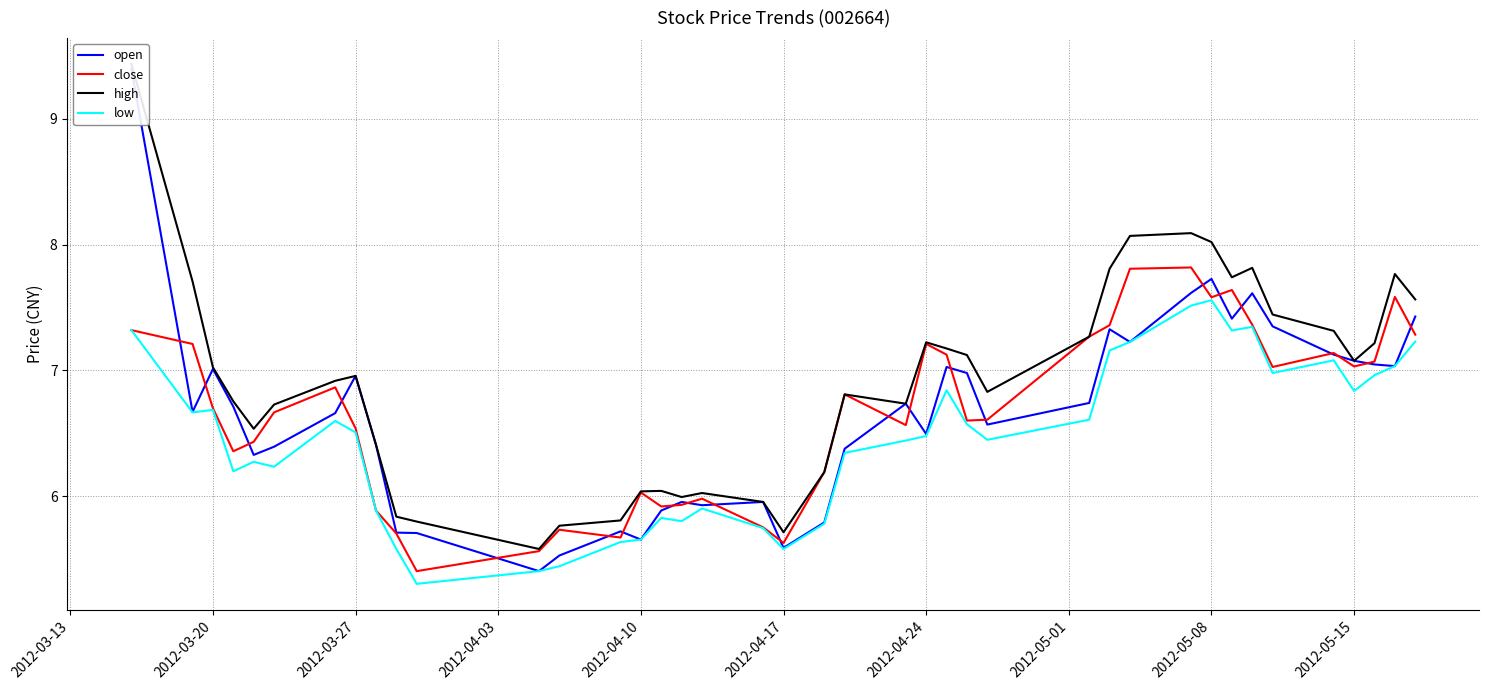

Reading left to right, list all the values displayed in this chart.

open: 9.4	6.7	7.0	6.7	6.3	6.4	6.7	7.0	6.4	5.7	5.7	5.4	5.5	5.7	5.7	5.9	6.0	5.9	6.0	5.6	5.8	6.4	6.7	6.5	7.0	7.0	6.6	6.7	7.3	7.2	7.6	7.7	7.4	7.6	7.3	7.1	7.1	7.0	7.0	7.4
close: 7.3	7.2	6.7	6.4	6.4	6.7	6.9	6.5	5.9	5.7	5.4	5.6	5.7	5.7	6.0	5.9	5.9	6.0	5.8	5.6	6.2	6.8	6.6	7.2	7.1	6.6	6.6	7.3	7.4	7.8	7.8	7.6	7.6	7.4	7.0	7.1	7.0	7.1	7.6	7.3
high: 9.4	7.7	7.0	6.8	6.5	6.7	6.9	7.0	6.4	5.8	5.8	5.6	5.8	5.8	6.0	6.0	6.0	6.0	6.0	5.7	6.2	6.8	6.7	7.2	7.2	7.1	6.8	7.3	7.8	8.1	8.1	8.0	7.7	7.8	7.4	7.3	7.1	7.2	7.8	7.6
low: 7.3	6.7	6.7	6.2	6.3	6.2	6.6	6.5	5.9	5.6	5.3	5.4	5.4	5.6	5.7	5.8	5.8	5.9	5.7	5.6	5.8	6.3	6.4	6.5	6.8	6.6	6.4	6.6	7.2	7.2	7.5	7.6	7.3	7.3	7.0	7.1	6.8	7.0	7.0	7.2